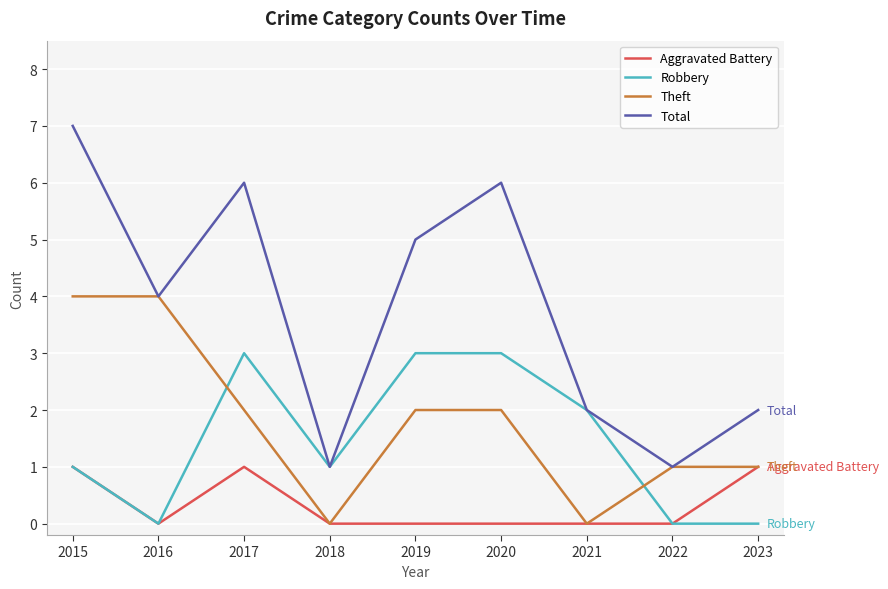

Reading left to right, transcribe all the data shown in this chart.

Aggravated Battery: 2015=1	2016=0	2017=1	2018=0	2019=0	2020=0	2021=0	2022=0	2023=1
Robbery: 2015=1	2016=0	2017=3	2018=1	2019=3	2020=3	2021=2	2022=0	2023=0
Theft: 2015=4	2016=4	2017=2	2018=0	2019=2	2020=2	2021=0	2022=1	2023=1
Total: 2015=7	2016=4	2017=6	2018=1	2019=5	2020=6	2021=2	2022=1	2023=2